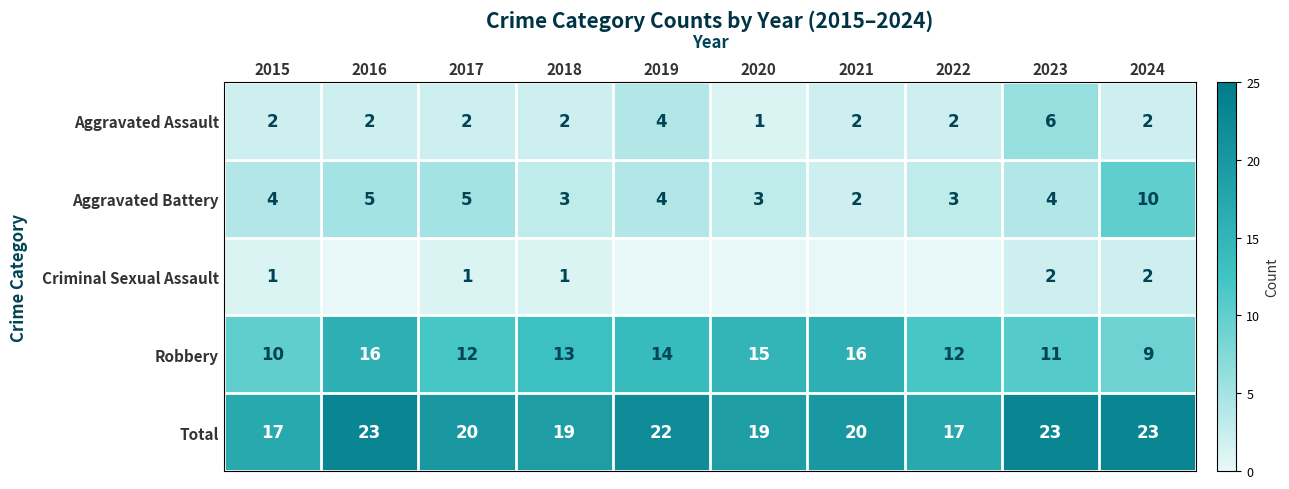

The value of Robbery at 2020 is 23. True or false?

False